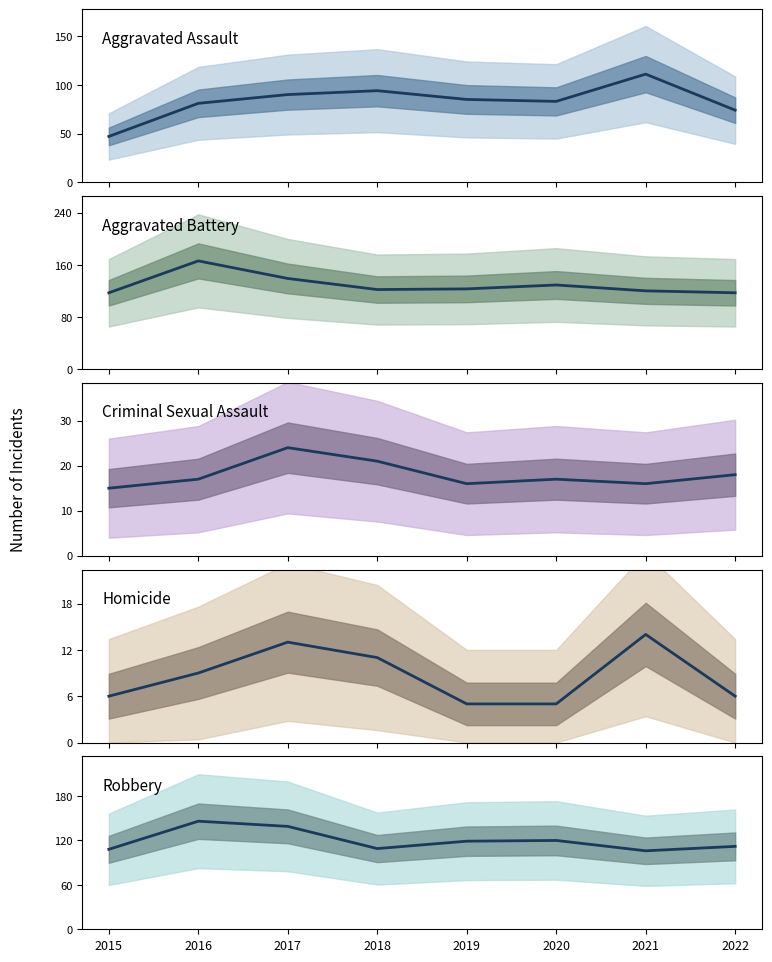

At which category does Aggravated Battery reach its first local valley?

2018